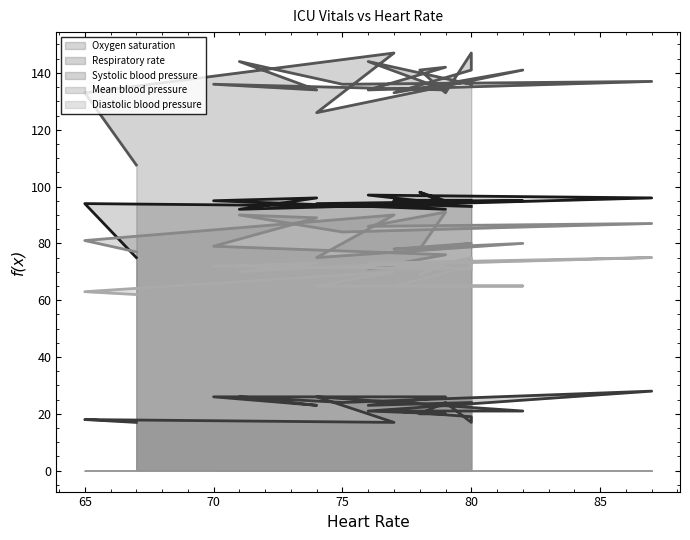

Reading right to left, list all the values displayed in this chart.

Oxygen saturation: 80=93.0	76=94.0	79=92.0	70=95.0	74=96.0	71=92.0	75=93.0	87=96.0	76=97.0	79=94.0	78=98.0	79=95.0	80=95.0	80=95.0	77=95.0	82=95.0	74=94.0	77=93.0	65=94.0	67=75.0
Respiratory rate: 80=24.0	76=23.0	79=26.0	70=26.0	74=23.0	71=26.0	75=24.0	87=28.0	76=21.0	79=20.0	78=20.0	79=24.0	80=17.0	80=19.0	77=21.0	82=21.0	74=26.0	77=17.0	65=18.0	67=17.0
Systolic blood pressure: 80=136.0	76=144.0	79=134.0	70=136.0	74=134.0	71=144.0	75=136.0	87=137.0	76=134.0	79=142.0	78=141.0	79=133.0	80=147.0	80=141.0	77=133.0	82=141.0	74=126.0	77=147.0	65=133.0	67=107.6
Mean blood pressure: 80=74.0	76=71.0	79=76.0	70=79.0	74=89.0	71=90.0	75=84.0	87=87.0	76=86.0	79=91.0	78=78.0	79=79.0	80=80.0	80=80.0	77=78.0	82=80.0	74=75.0	77=90.0	65=81.0	67=77.0
Diastolic blood pressure: 80=71.0	76=73.0	79=71.0	70=72.0	74=73.0	71=70.0	75=72.0	87=75.0	76=73.0	79=73.0	78=69.0	79=73.0	80=75.0	80=72.0	77=65.0	82=65.0	74=65.0	77=70.0	65=63.0	67=62.0